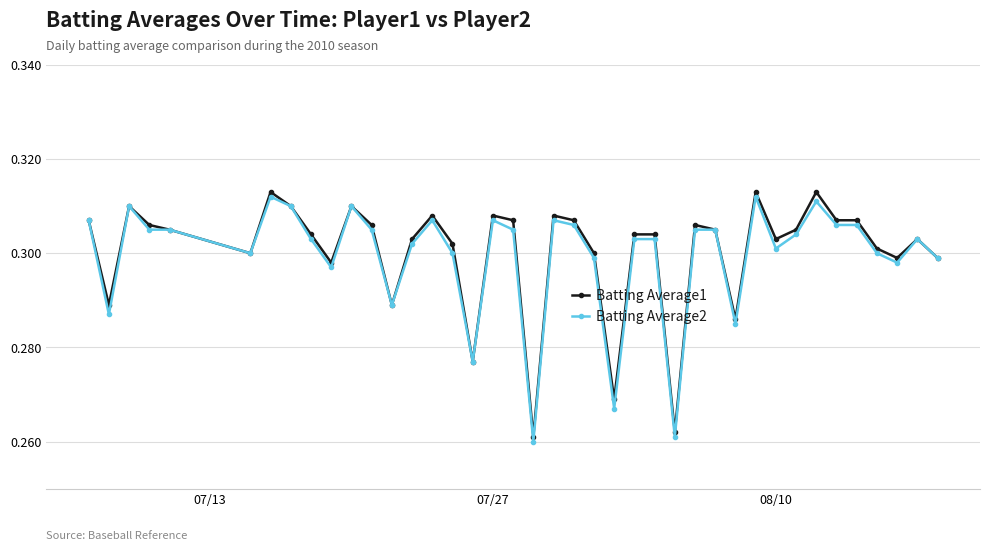

True or false: Batting Average2 has more than 1 interior local peaks.

True